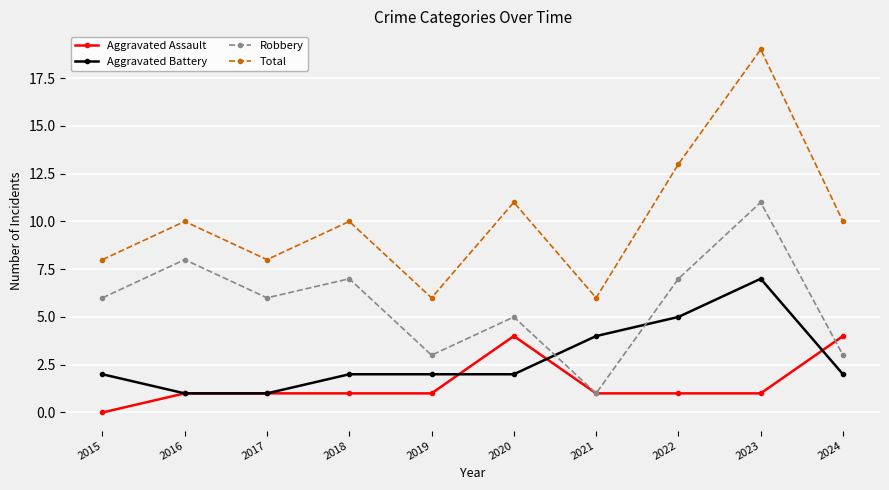

Reading left to right, list all the values displayed in this chart.

Aggravated Assault: 2015=0	2016=1	2017=1	2018=1	2019=1	2020=4	2021=1	2022=1	2023=1	2024=4
Aggravated Battery: 2015=2	2016=1	2017=1	2018=2	2019=2	2020=2	2021=4	2022=5	2023=7	2024=2
Robbery: 2015=6	2016=8	2017=6	2018=7	2019=3	2020=5	2021=1	2022=7	2023=11	2024=3
Total: 2015=8	2016=10	2017=8	2018=10	2019=6	2020=11	2021=6	2022=13	2023=19	2024=10